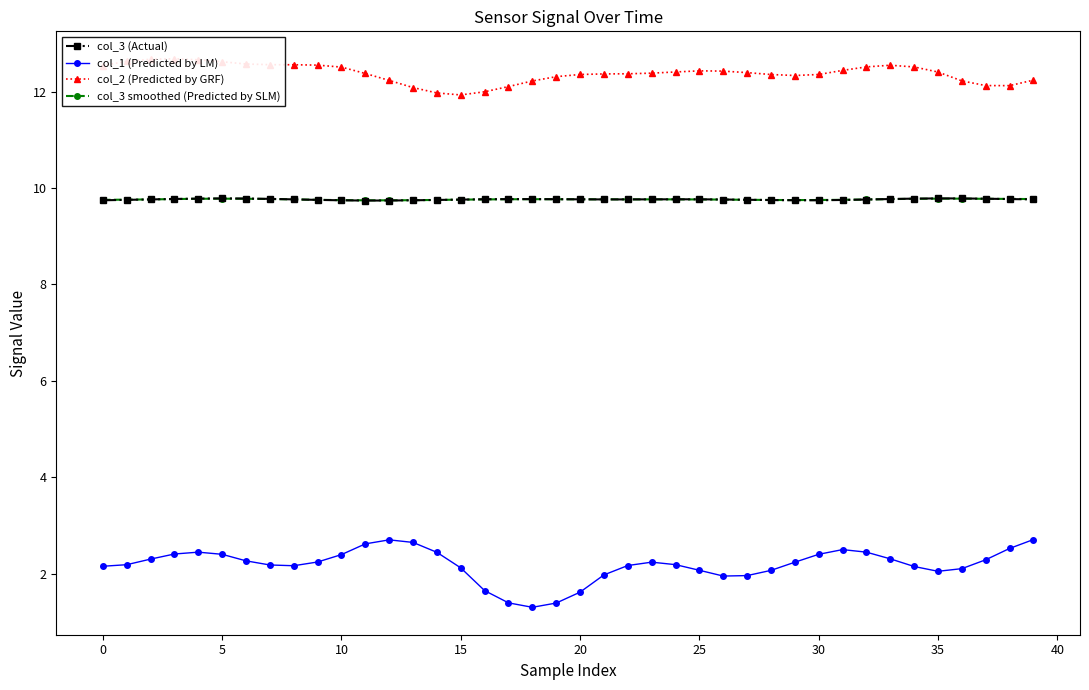

True or false: col_1 (Predicted by LM) and col_2 (Predicted by GRF) intersect in this chart.

False